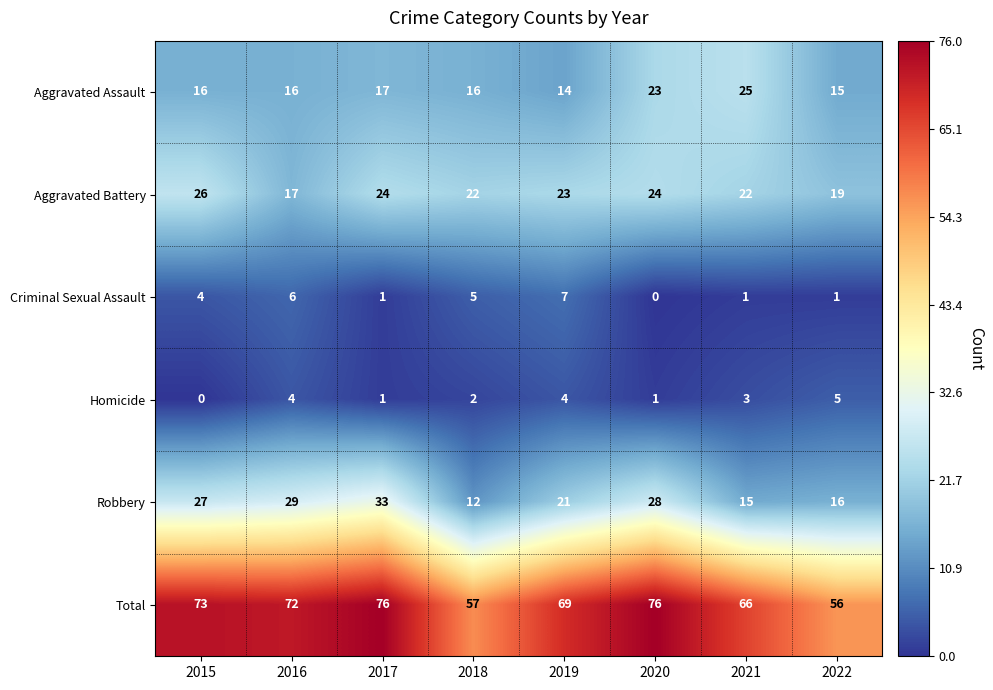

What is the average value of the Aggravated Assault series?

18